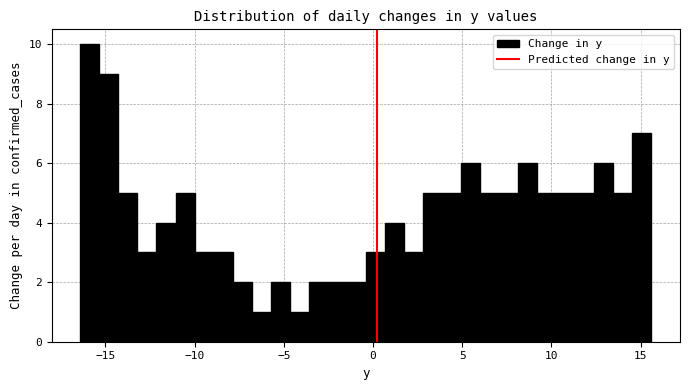

Read against the x-axis, roughly where is the centre of the tallest bar?

-16.0